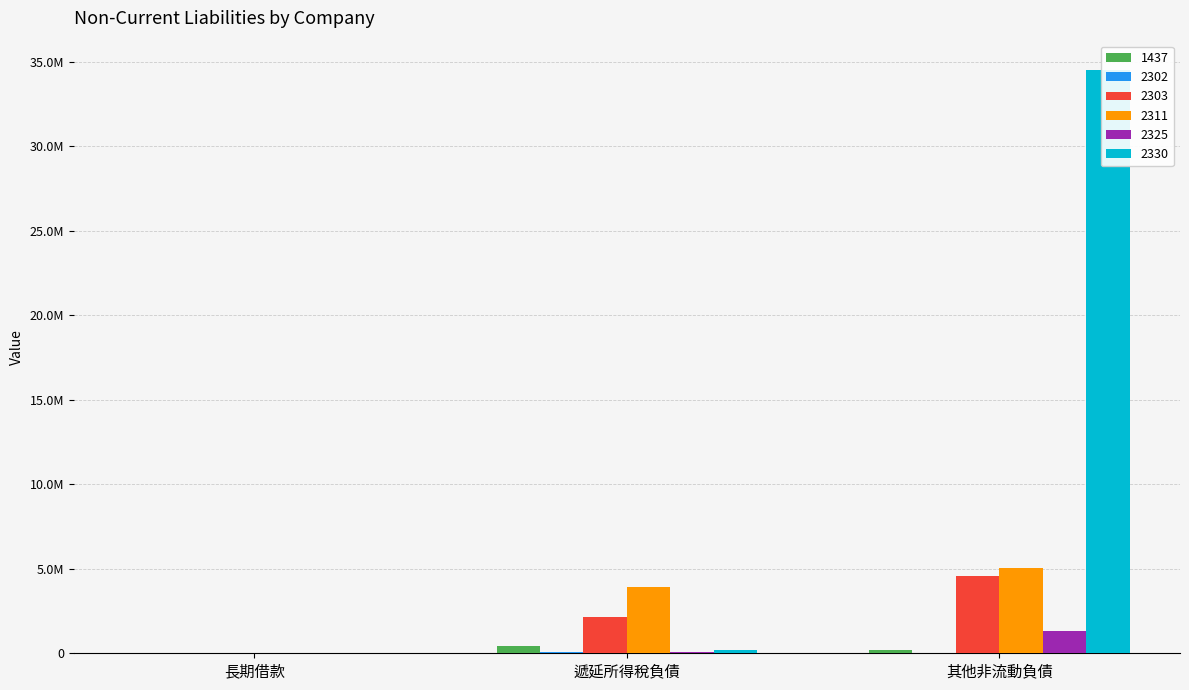

Is it true that 2311 equals 2361523 at 長期借款?

False